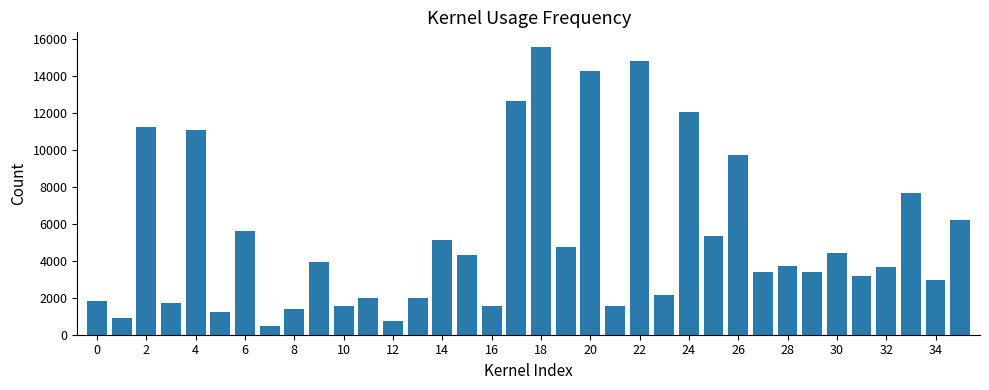

What is the value of the 3rd bar from the left?

11219